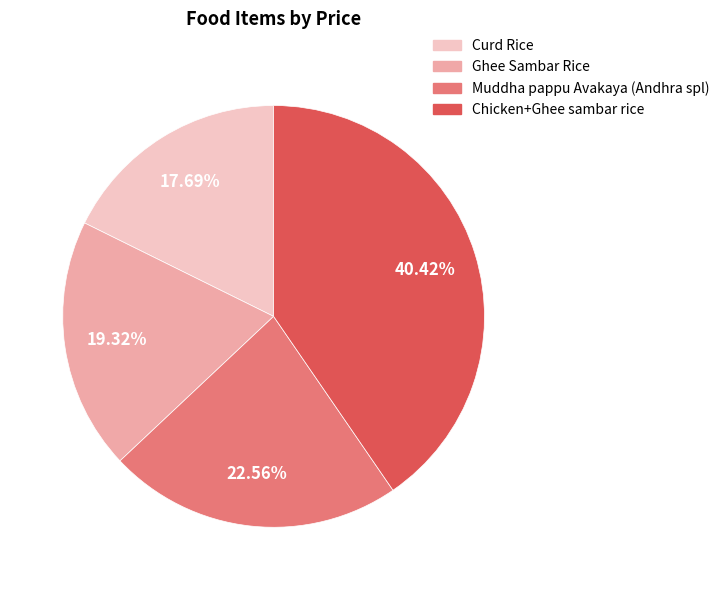

To the nearest percent, what percentage of the pie is Chicken+Ghee sambar rice?

40%